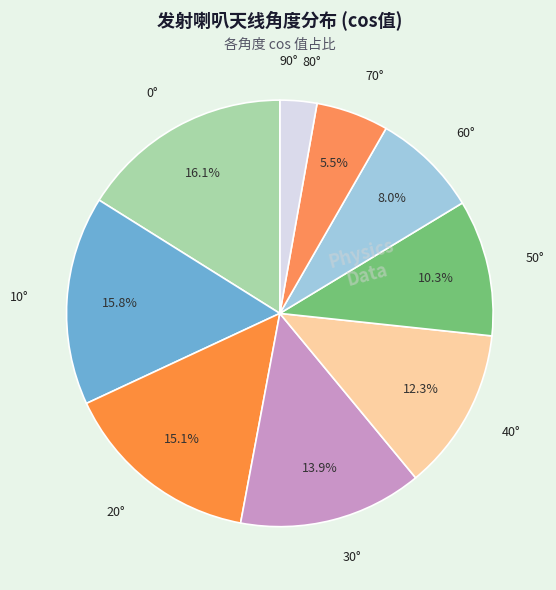

Which slice is the largest?

0°